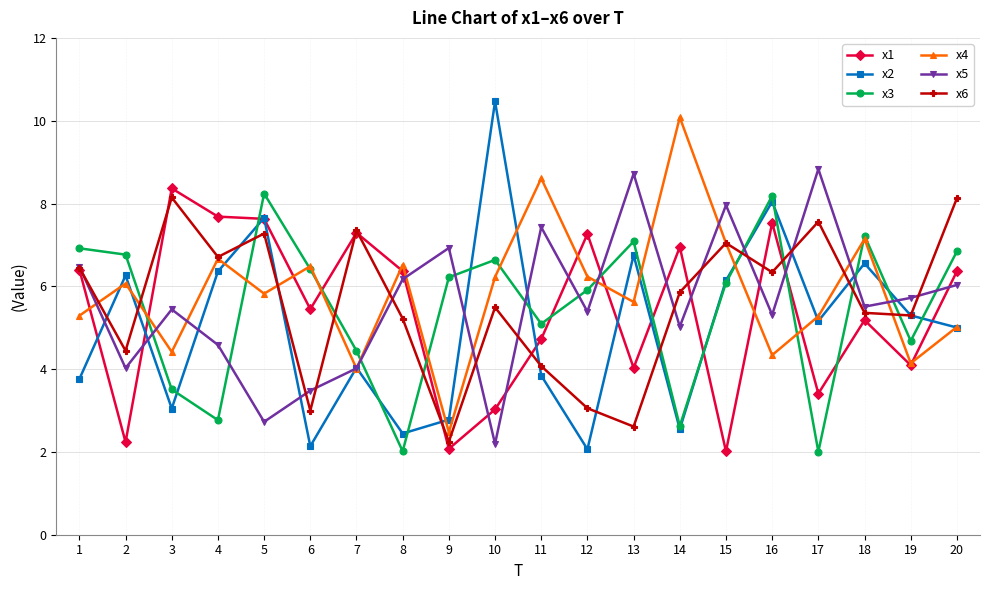

What is the average value of the x2 series?

5.0